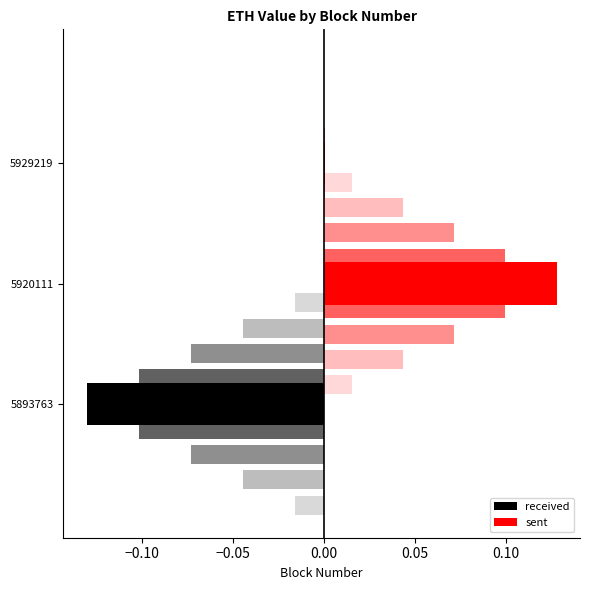

What are all the series names shown in the legend?

received, sent